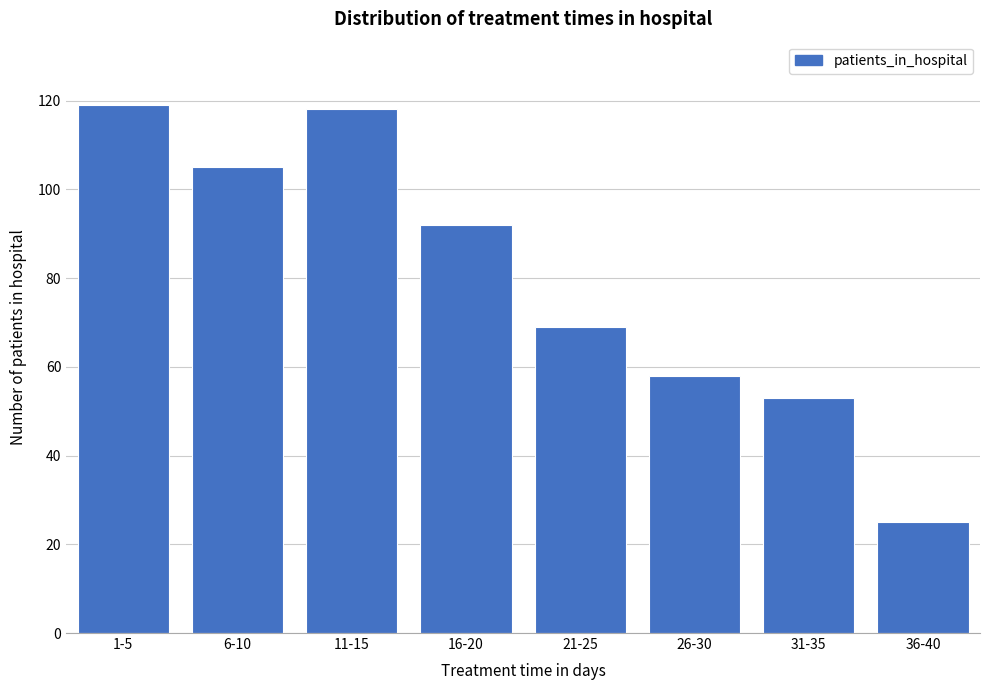

Reading left to right, extract all data points from this chart.

1-5=119	6-10=105	11-15=118	16-20=92	21-25=69	26-30=58	31-35=53	36-40=25